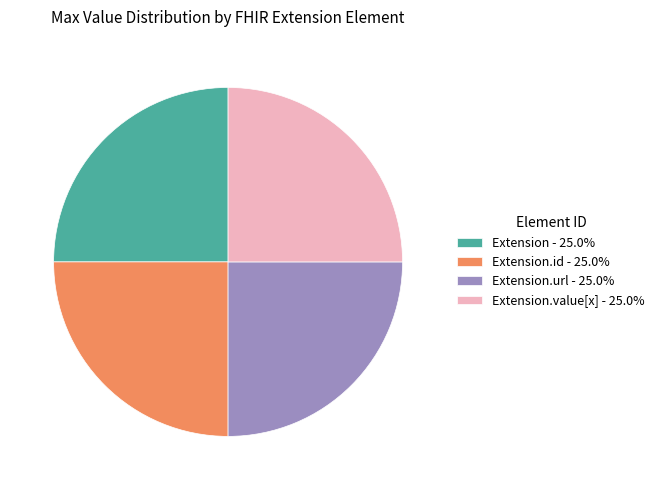

Does Extension.value[x] - 25.0% represent more than half of the total?

No